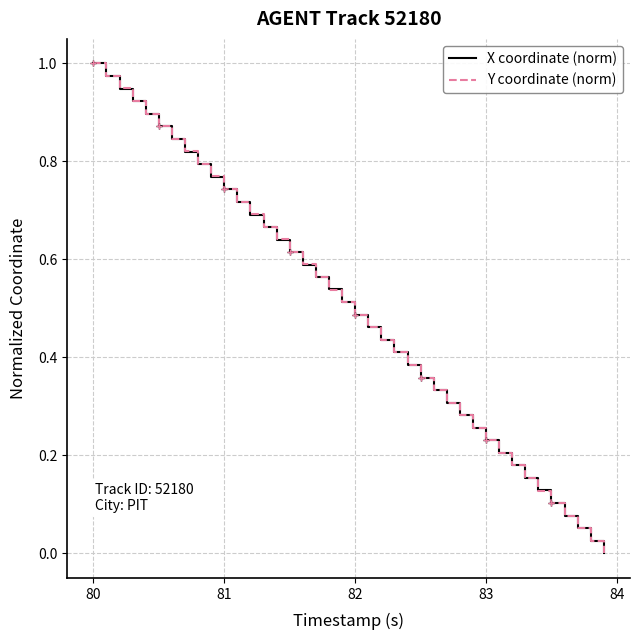

At which category does the chart reach its peak across all series?

80